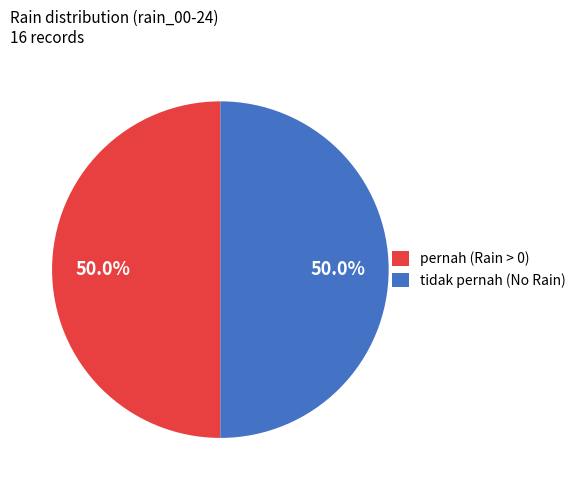

What is the ratio of the value at pernah (Rain > 0) to the value at tidak pernah (No Rain)?

1.0